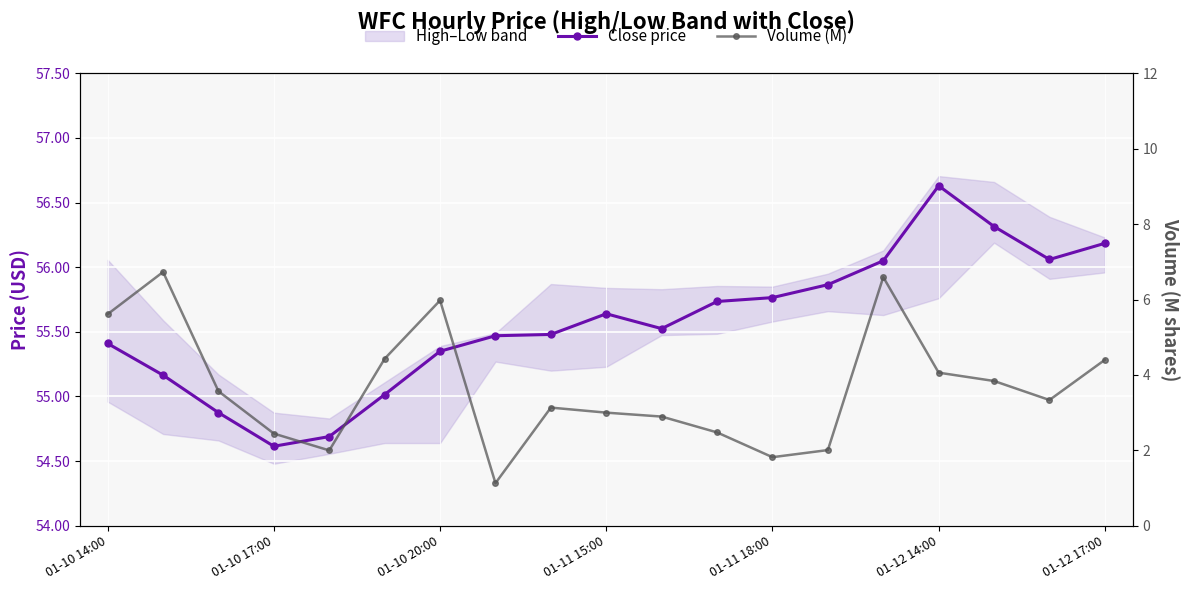

In Close price, how many points are higher than both neighbors (excluding endpoints)?

2